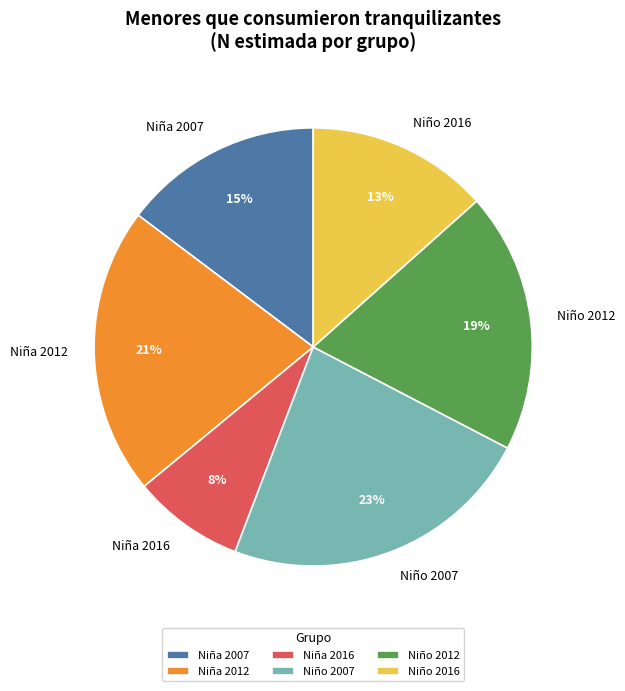

To the nearest percent, what is the average slice percentage?

17%